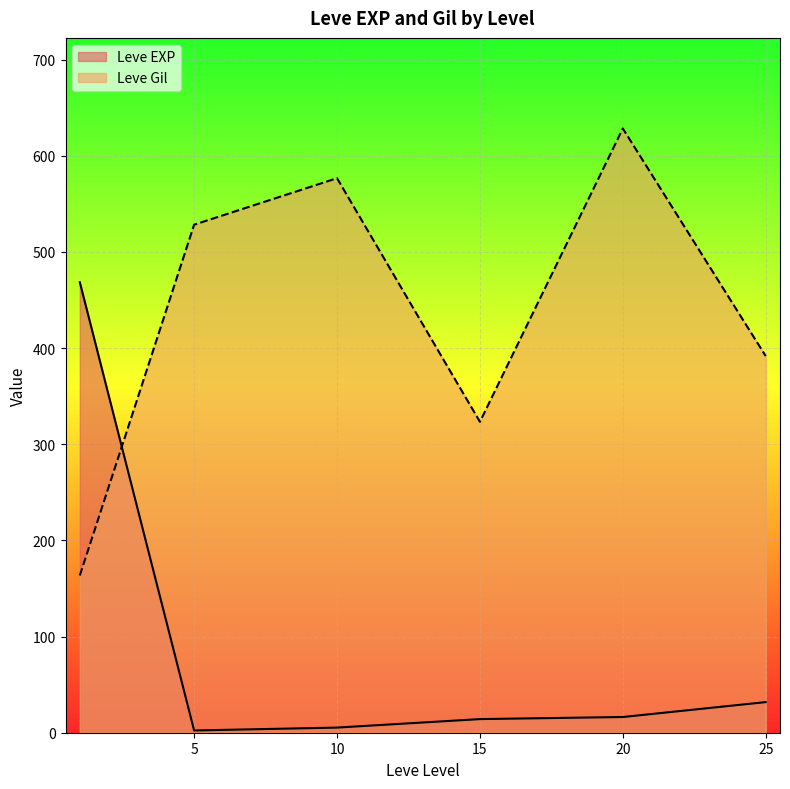

Is the value of Leve EXP at 20 greater than the value of Leve Gil at 20?

No